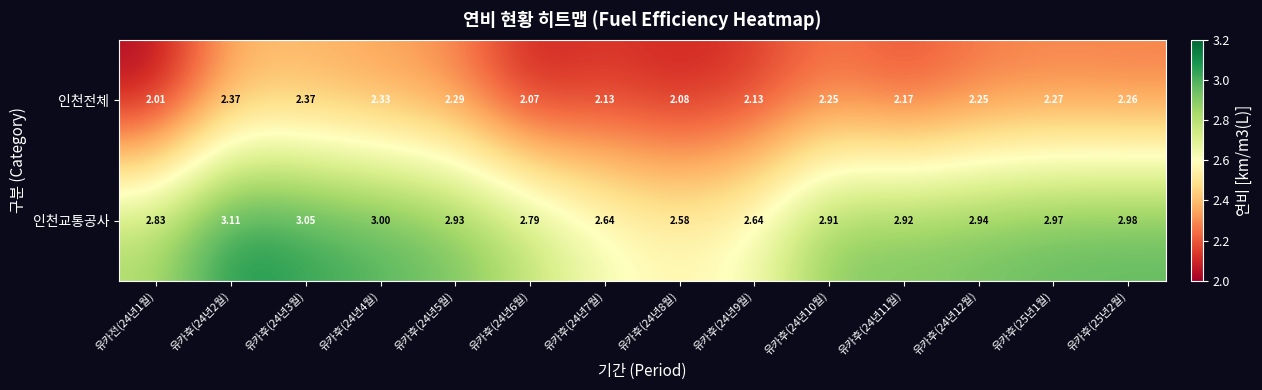

Which series has the largest total across all categories?

인천교통공사